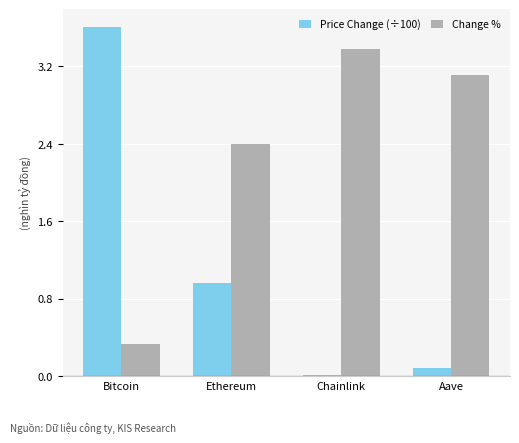

Which series changed the most between Bitcoin and Ethereum?

Price Change (÷100)